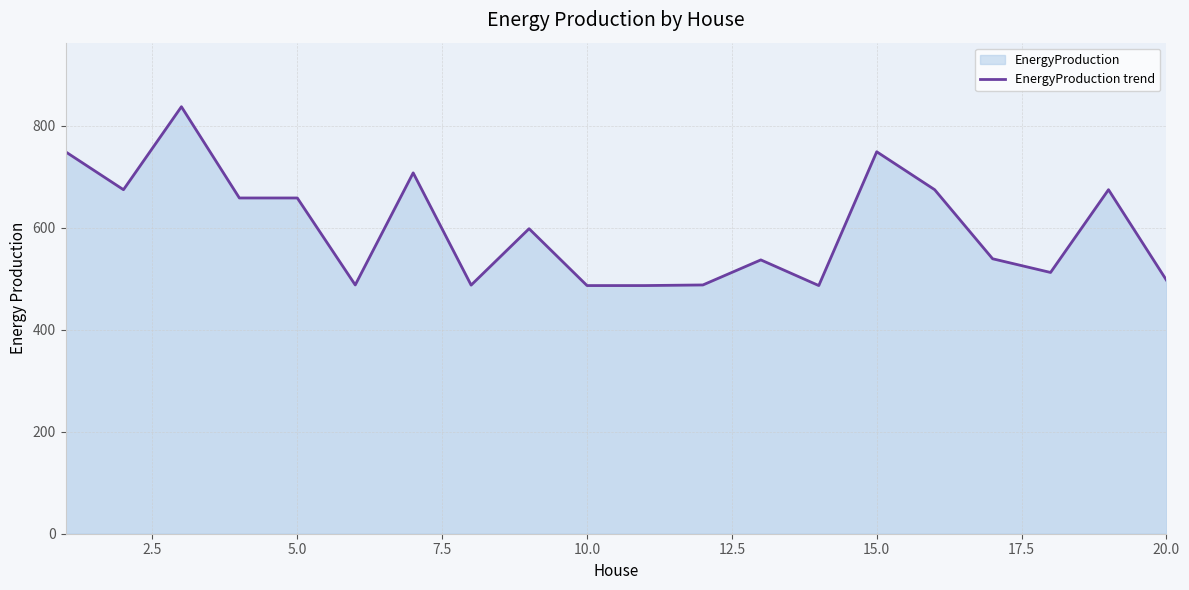

Which has a higher value, 10.0 or 5.0?

5.0